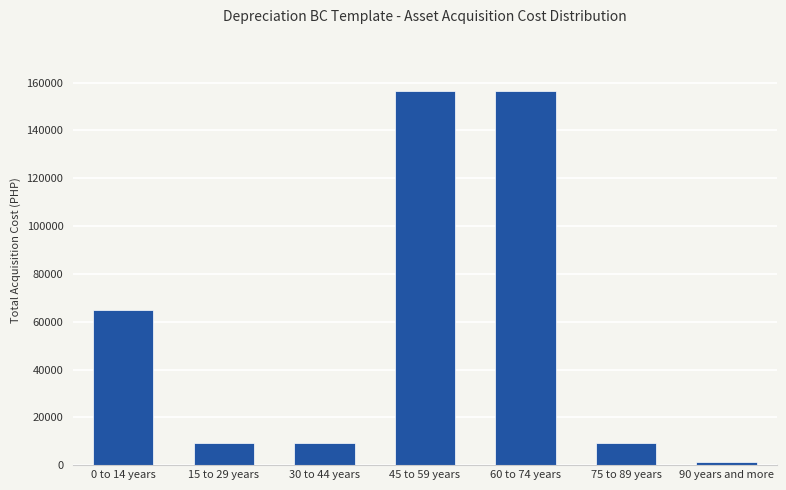

What is the value of the 5th bar from the left?

156500.0